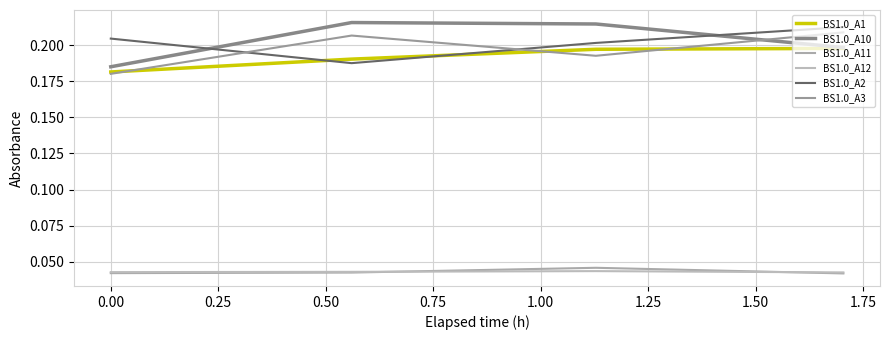

Which series has the largest total across all categories?

BS1.0_A10